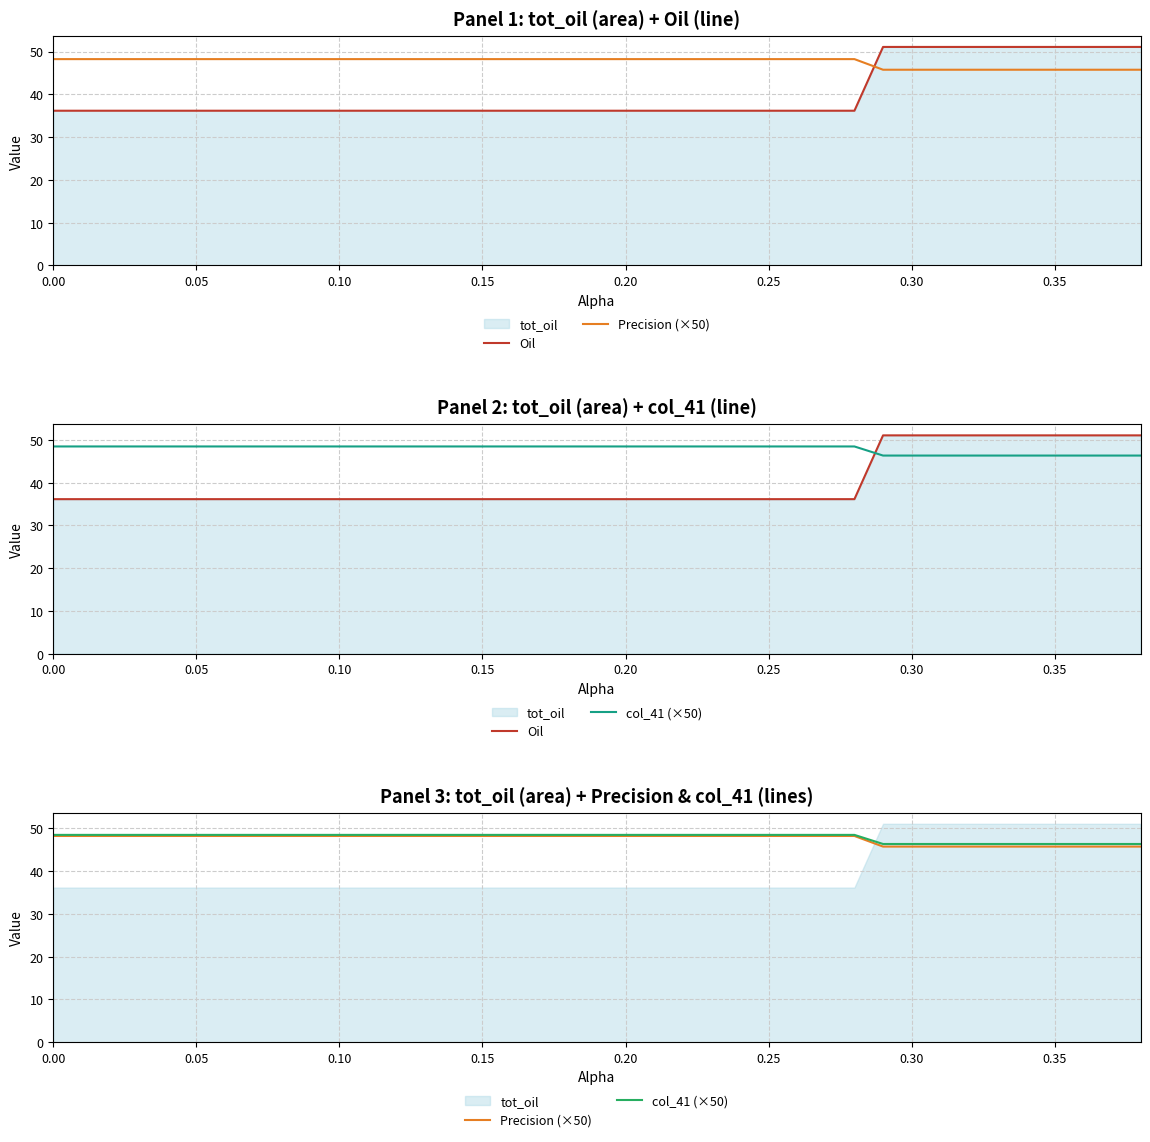

Read the Oil value at 0.20.

36.2